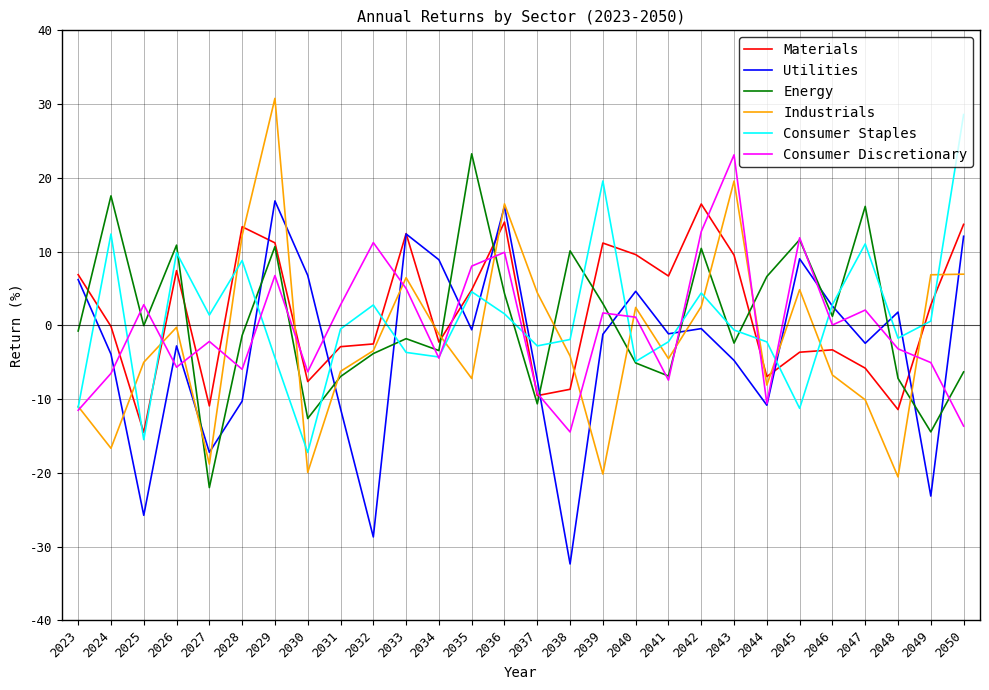

At which label does Consumer Staples reach its minimum?

2030